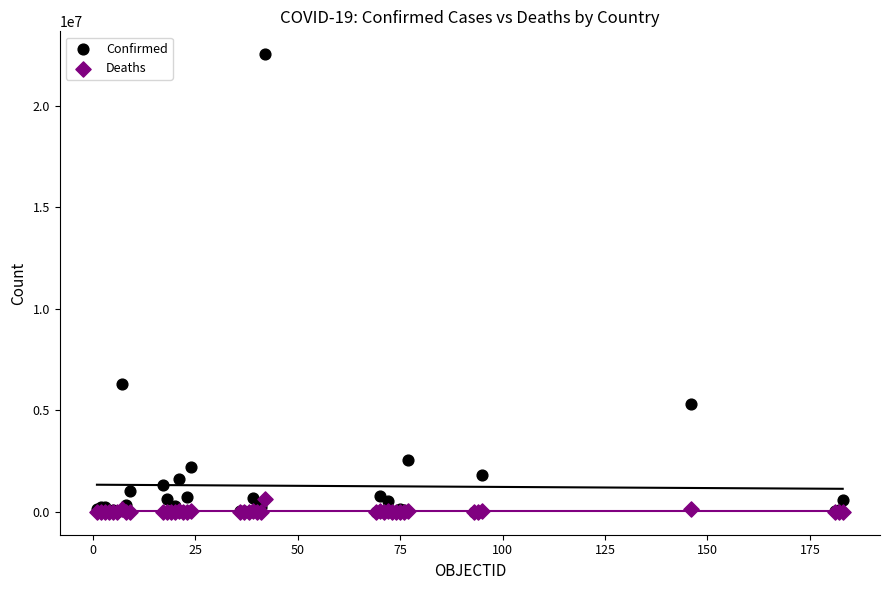

What are all the series names shown in the legend?

Confirmed, Deaths